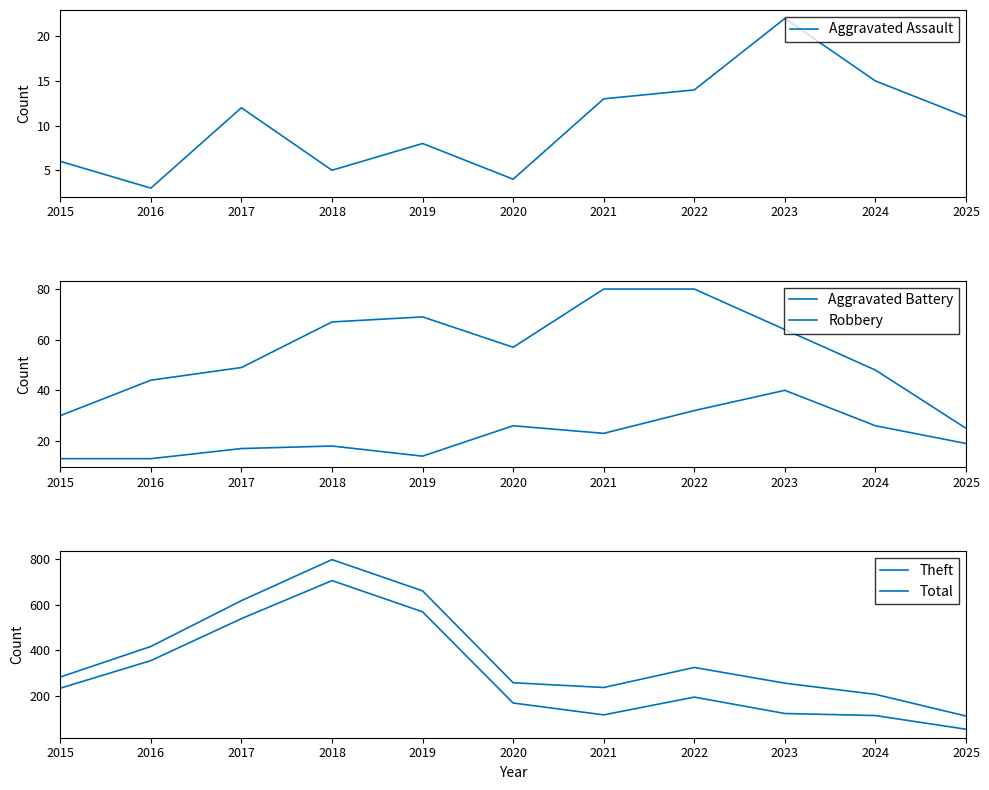

At which label is Aggravated Battery closest to 26?

2020